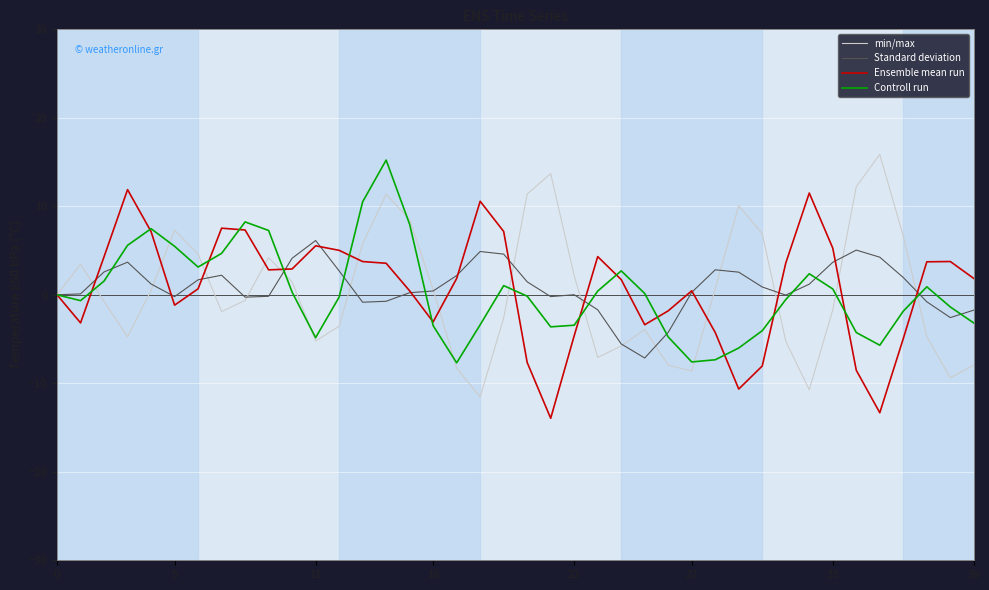

What is the smallest value displayed?

-14.0